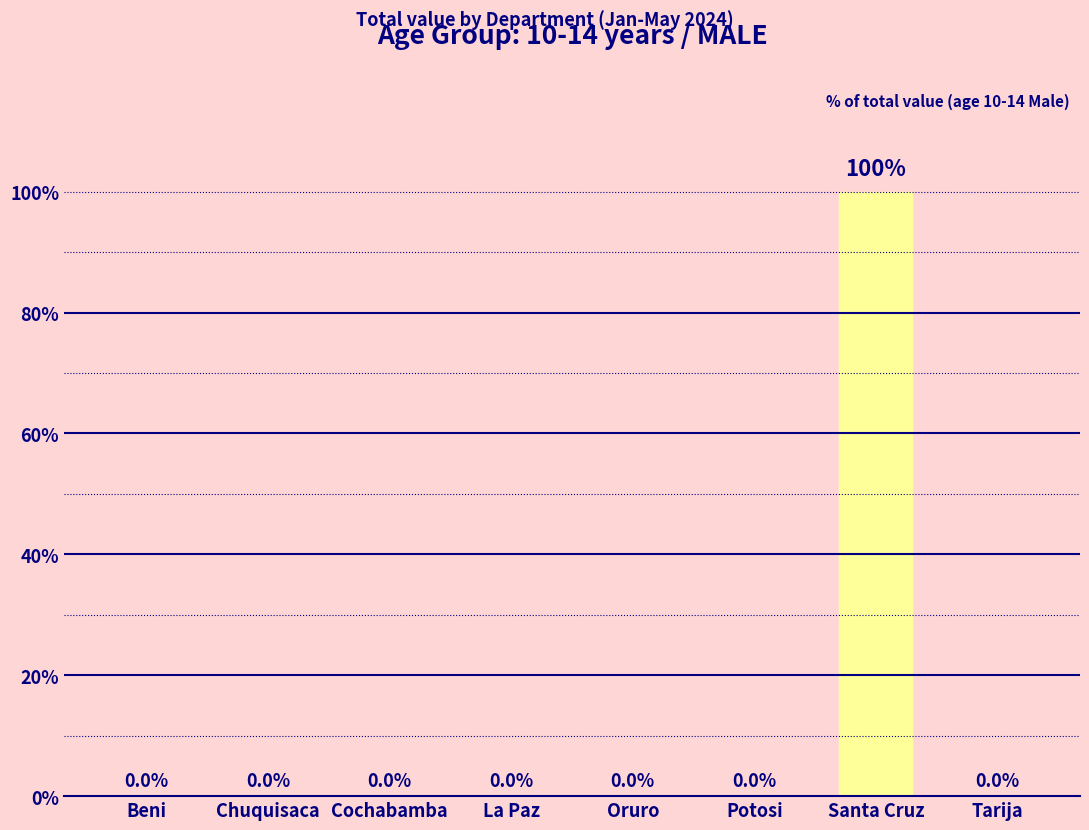

How many values are above zero?

1